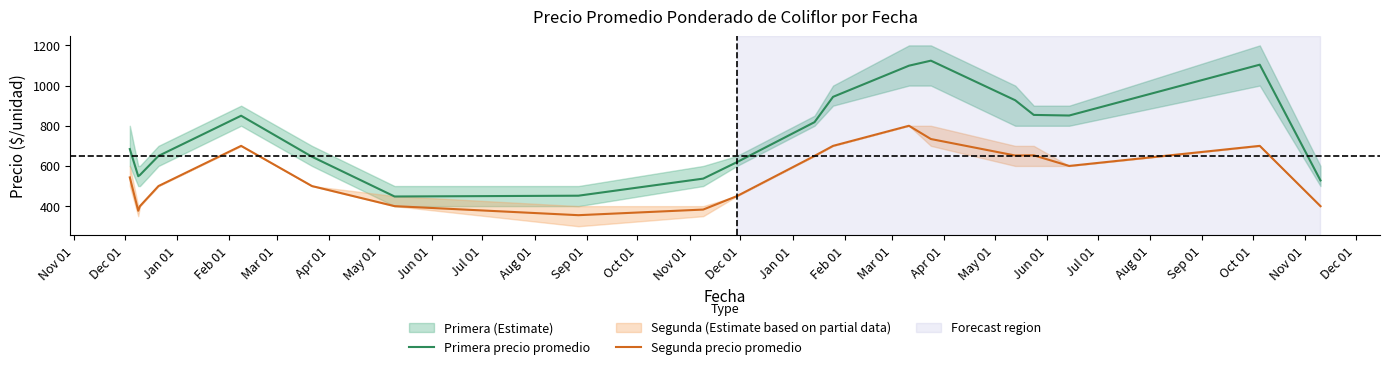

Reading right to left, transcribe all the data shown in this chart.

Primera precio promedio: 528	1104	851	854	927	1124	1099	944	818	619	537	452	448	646	850	650	555	549	684
Segunda precio promedio: 400	700	600	653	652	734	800	700	650	450	383	355	400	500	700	500	400	377	543